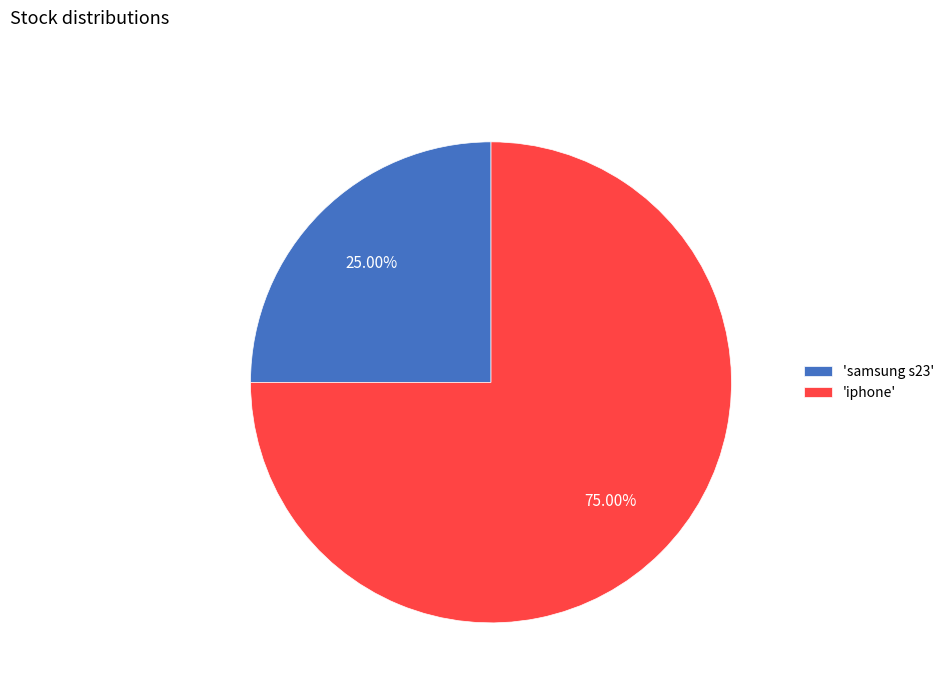

How many segments does this pie chart have?

2